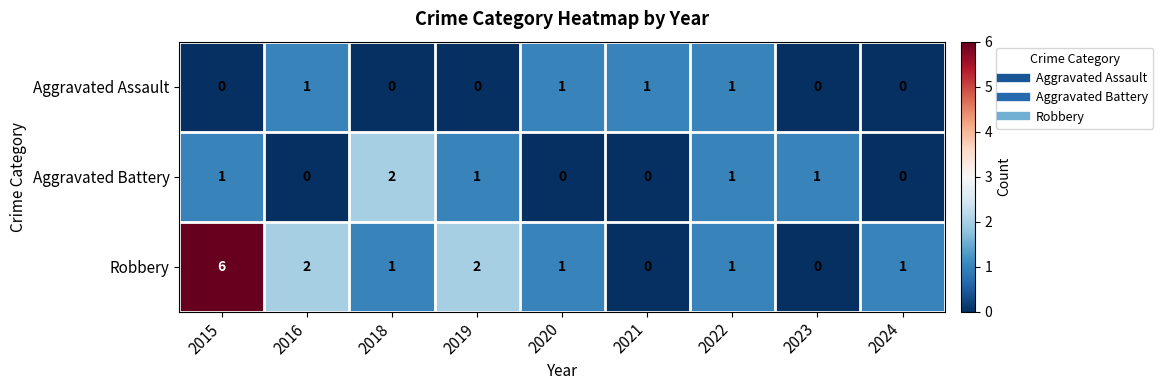

What is the difference between the Robbery values at 2019 and 2015?

4